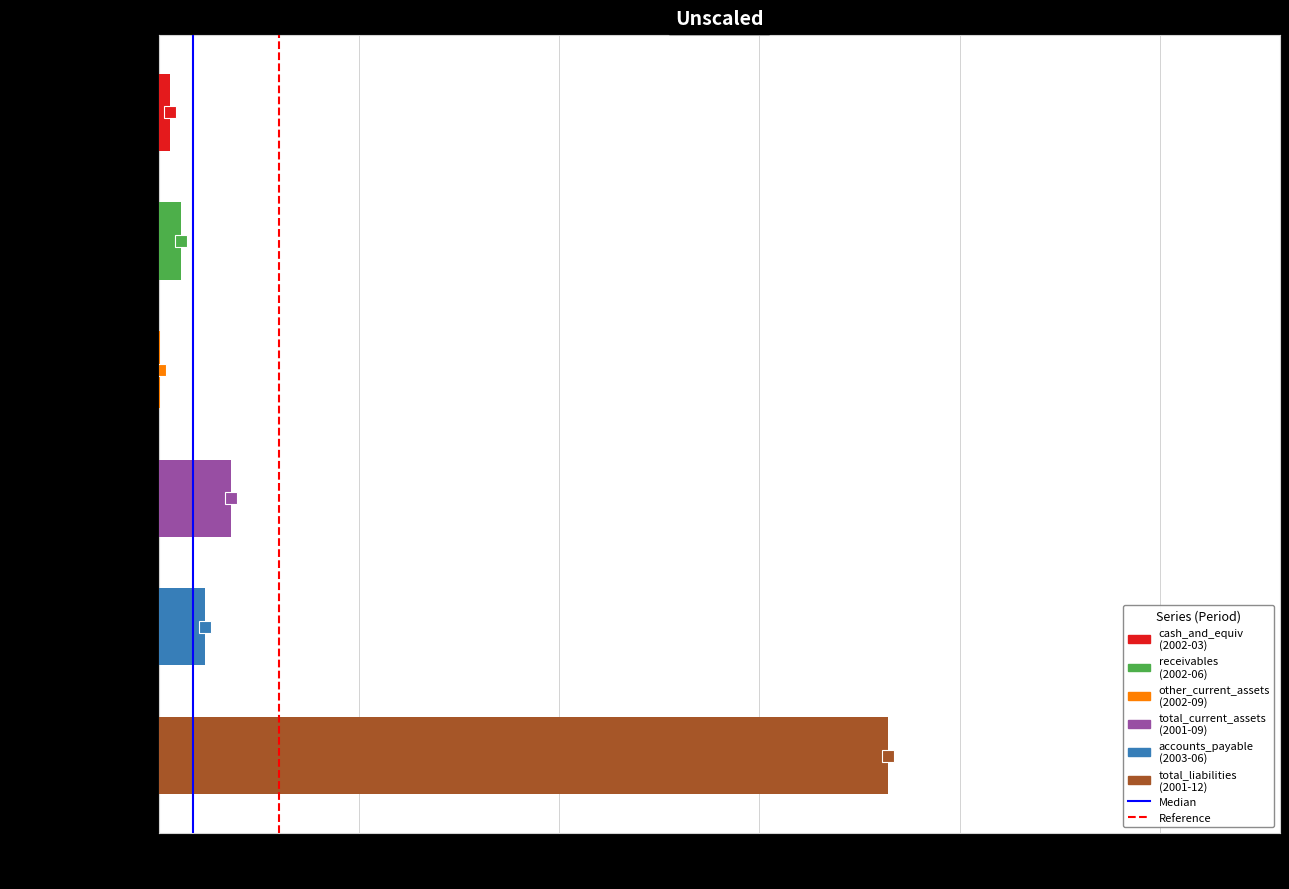

Between 0.2 and 0.0, which is larger?

0.2